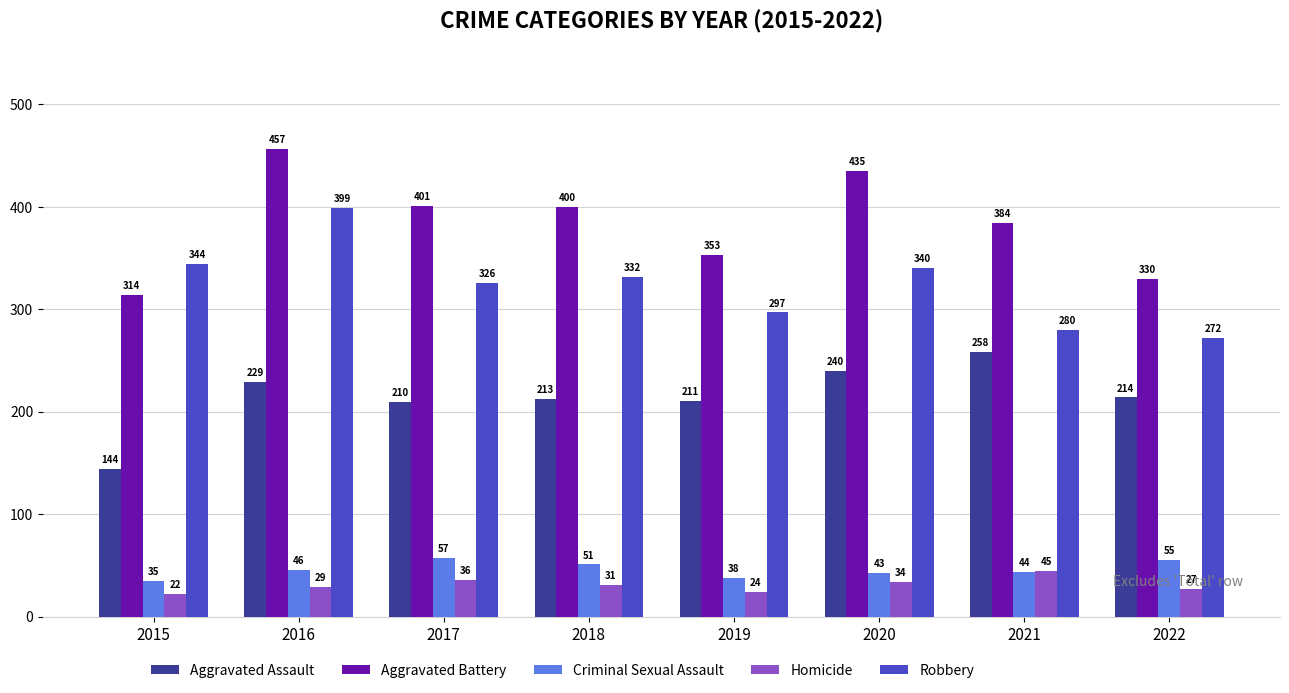

At which category is the sum across all series the highest?

2016